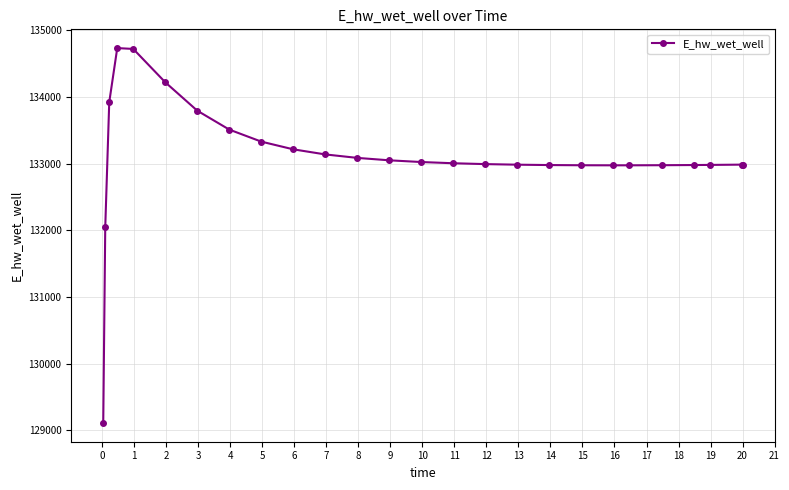

True or false: the data has more than 0 interior local peaks.

True